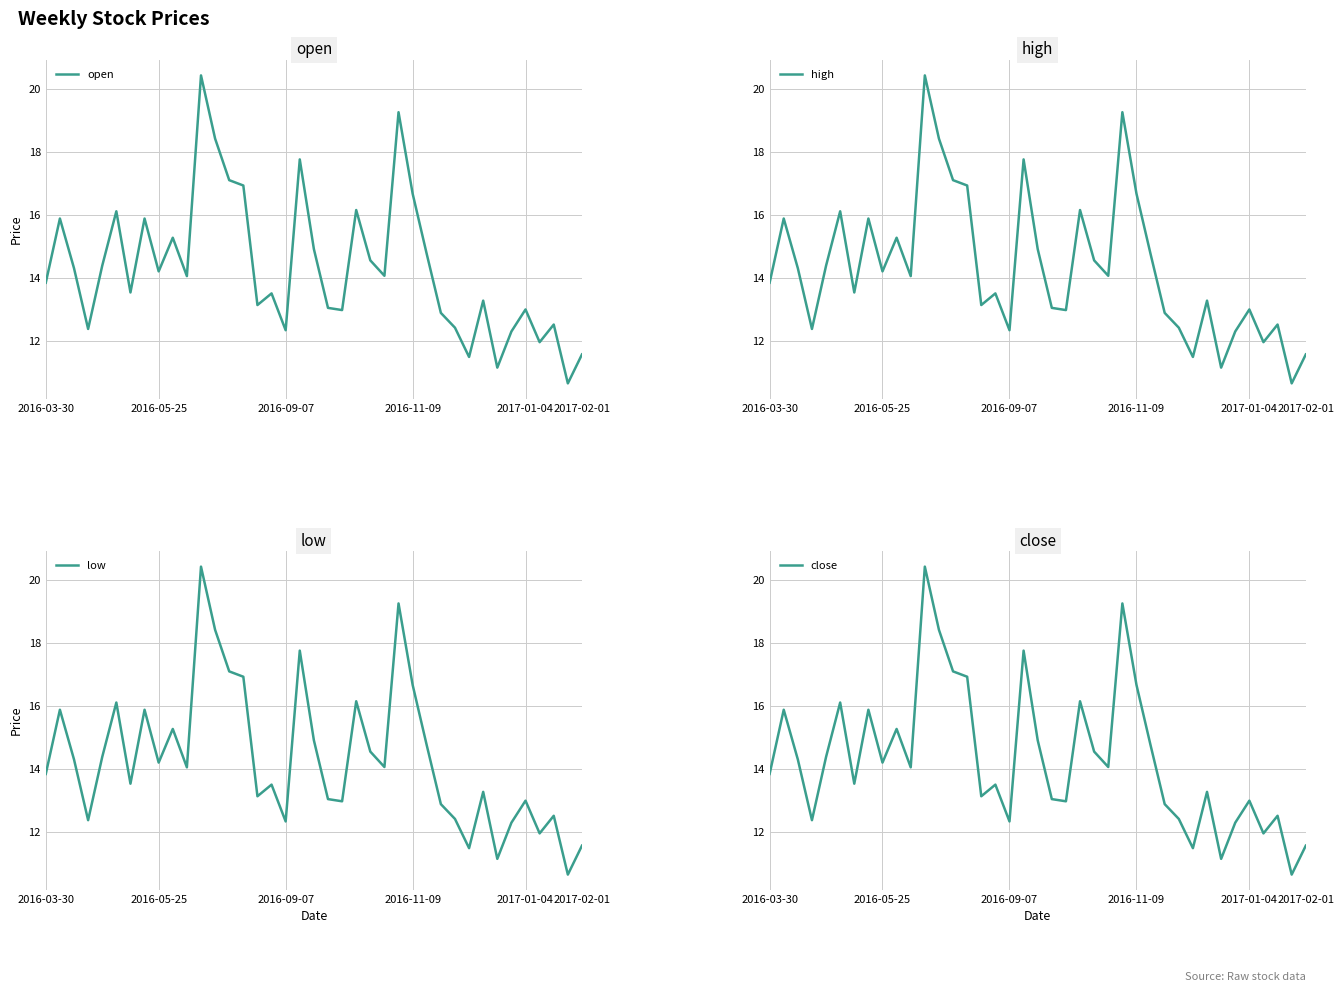

At how many categories does at least one series exceed 18?

3